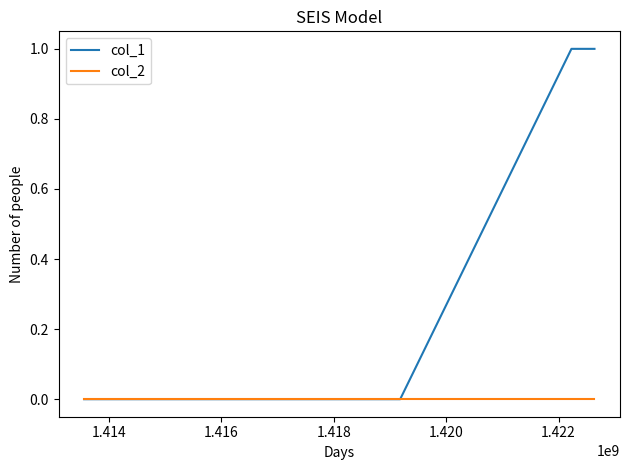

Rank the series by their maximum value, from highest to lowest.

col_1, col_2